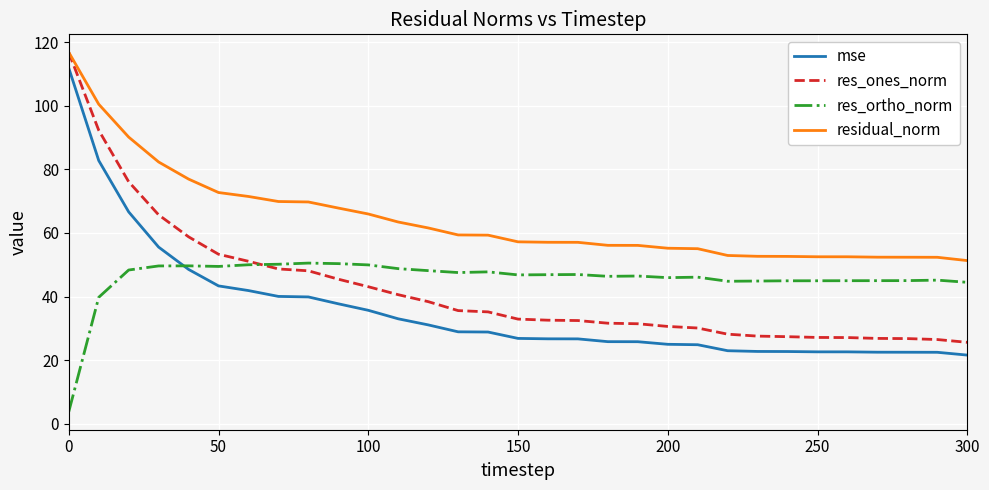

Which series has the widest spread of values?

res_ones_norm